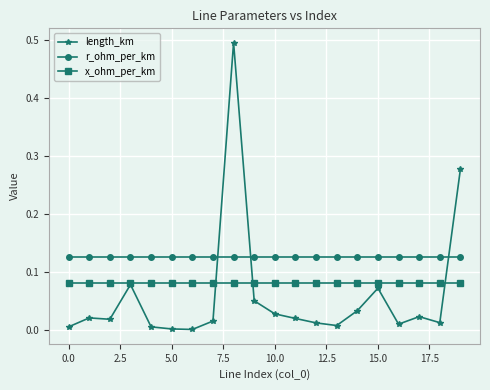

List the series in order of their overall mean, highest first.

r_ohm_per_km, x_ohm_per_km, length_km